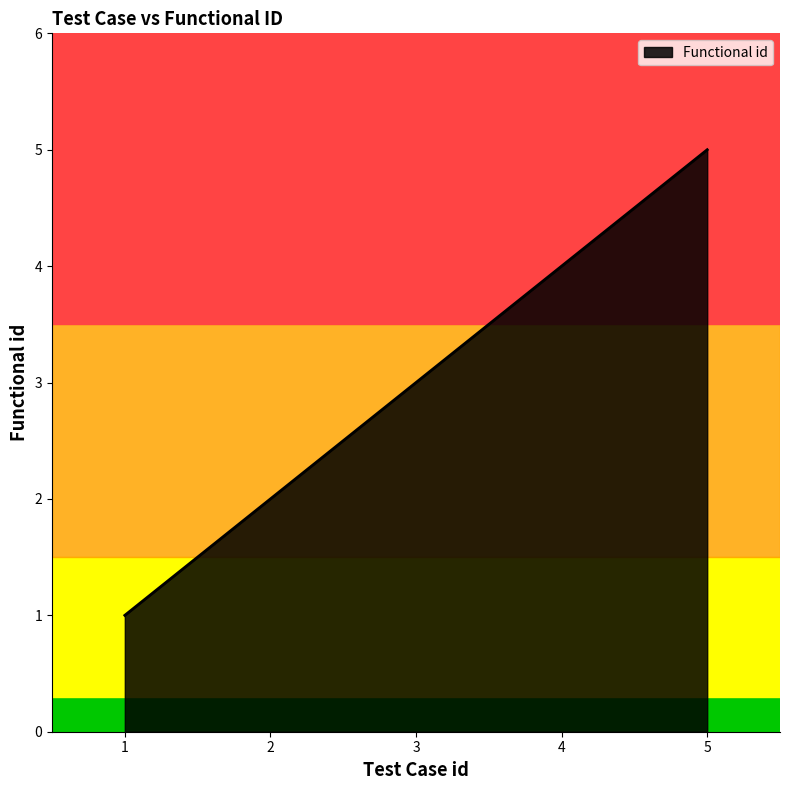

Between 4 and 5, which is larger?

5